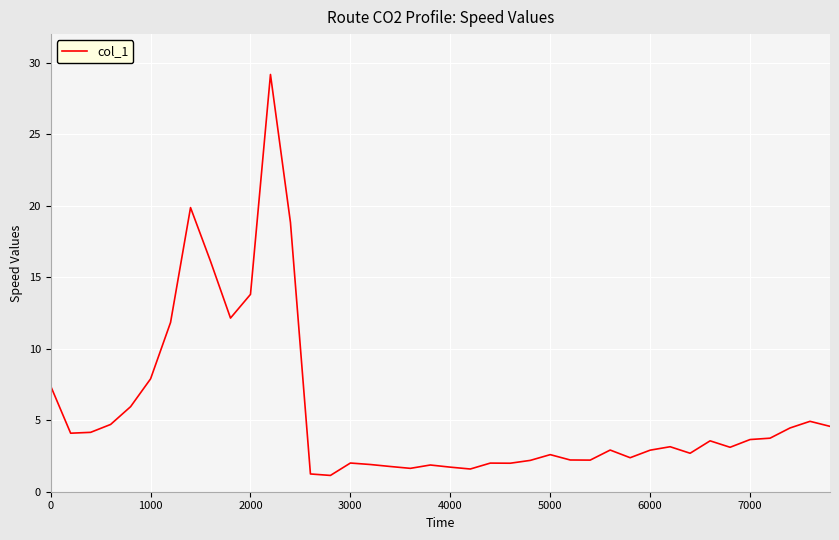

What is the average value?

5.7